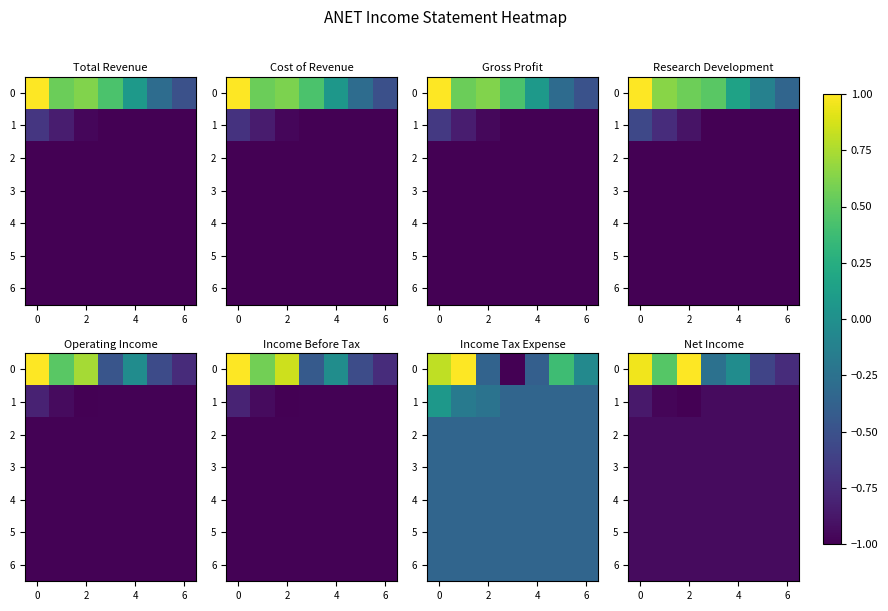

How many distinct data groups are displayed?

7